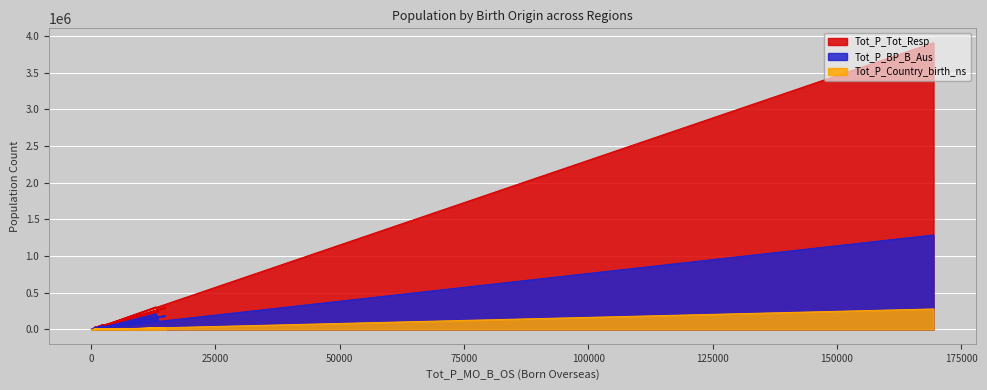

Reading right to left, transcribe all the data shown in this chart.

Tot_P_Tot_Resp: 36128	41496	34993	27980	2061	27480	21485	32324	45581	20006	28767	31287	67141	45628	245937	308313	55554	297708	35878	3908648
Tot_P_BP_B_Aus: 28737	28321	25656	18755	1555	20444	16190	26038	30730	14810	14875	22750	50922	32704	125367	214442	34753	187536	20235	1288488
Tot_P_Country_birth_ns: 2882	2577	2631	2223	154	1485	1778	1982	3199	2129	2582	2681	3818	3155	14041	18477	3791	20413	2253	279819